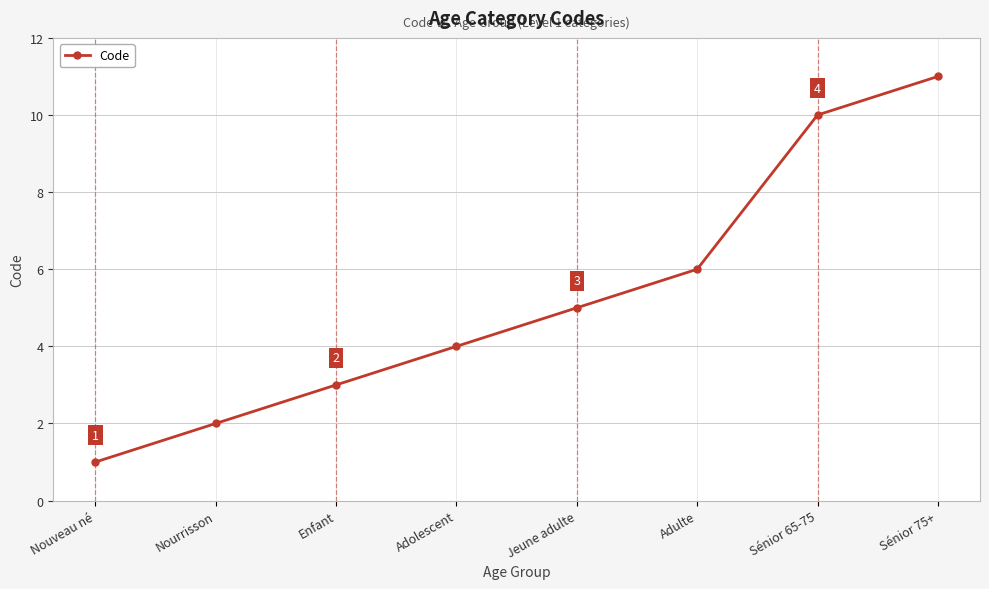

Count the values in the range 3 to 10.

5